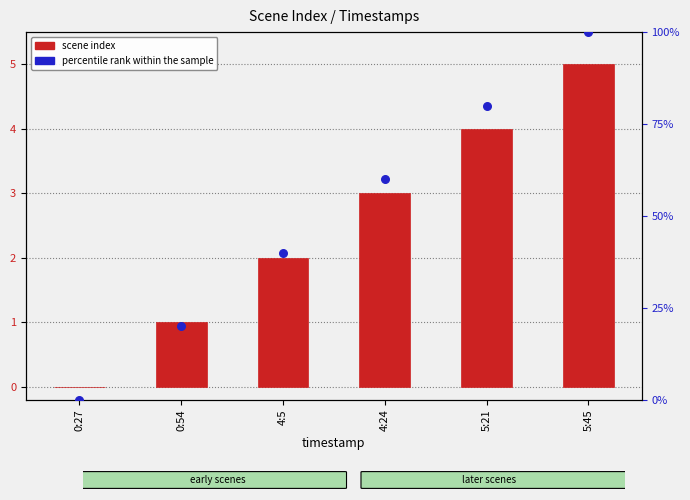

Is the value of scene index at 0:27 greater than the value of percentile rank within the sample at 4:5?

No